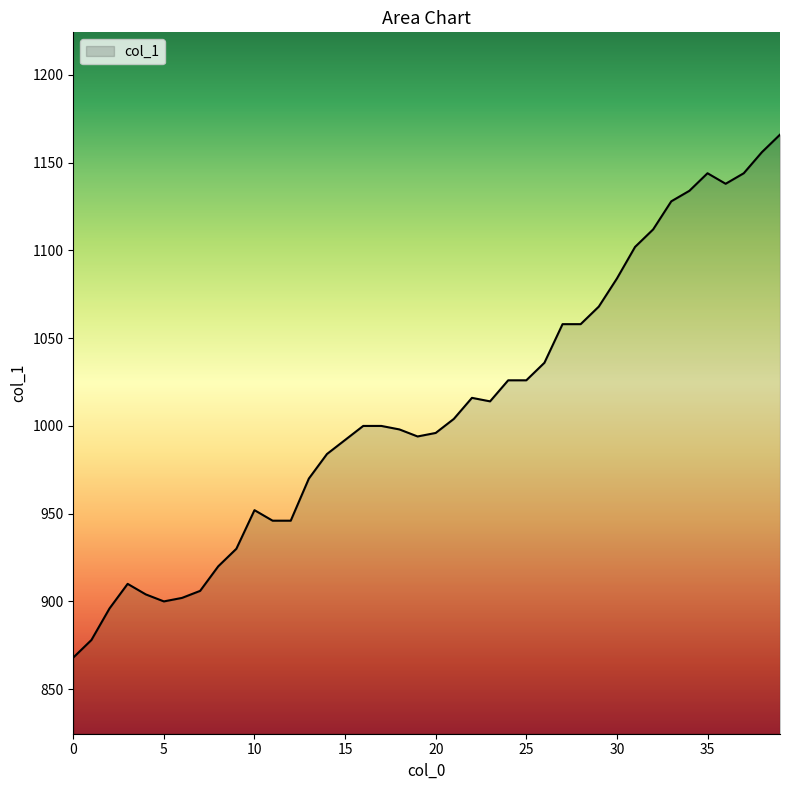

What is the minimum value shown in the chart?

868